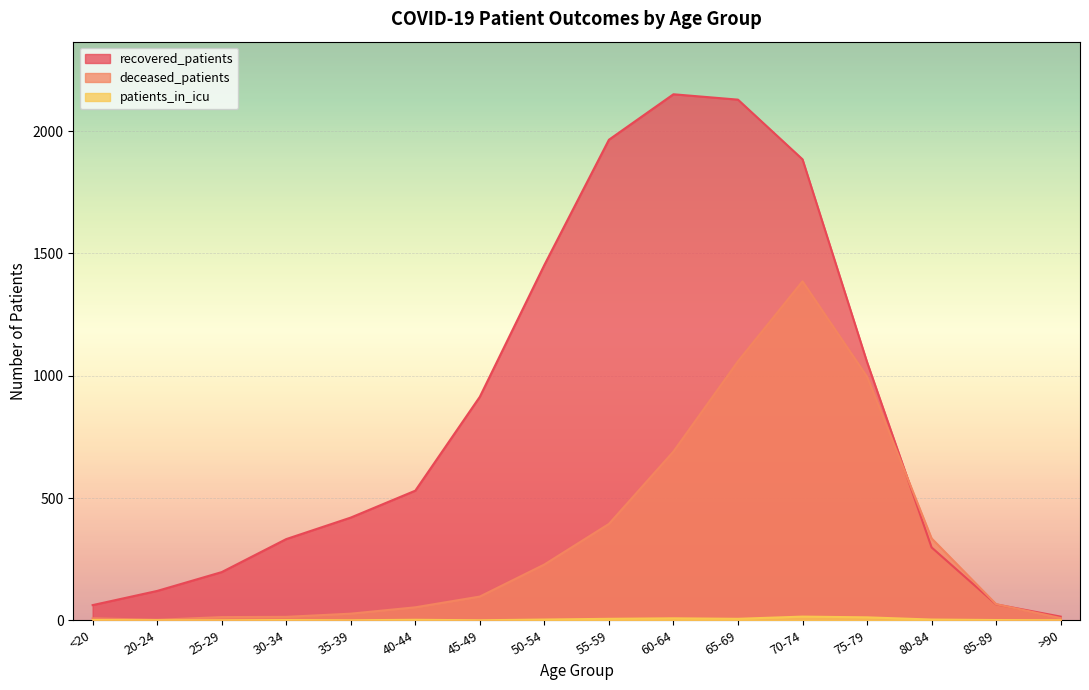

How many values in patients_in_icu are above zero?

11